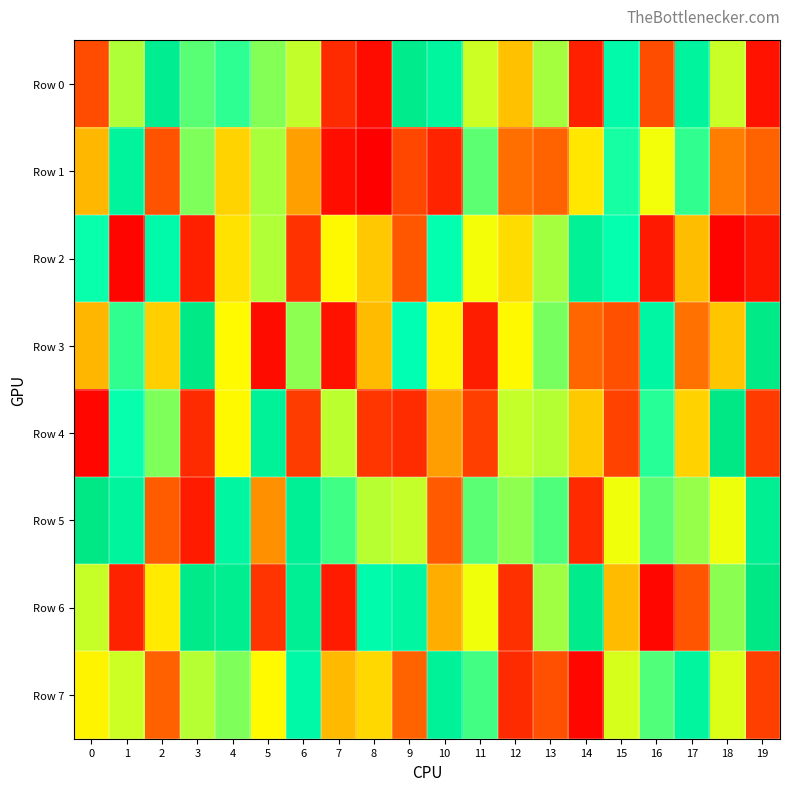

What is the spread (max minus min) of values at 15?

632663